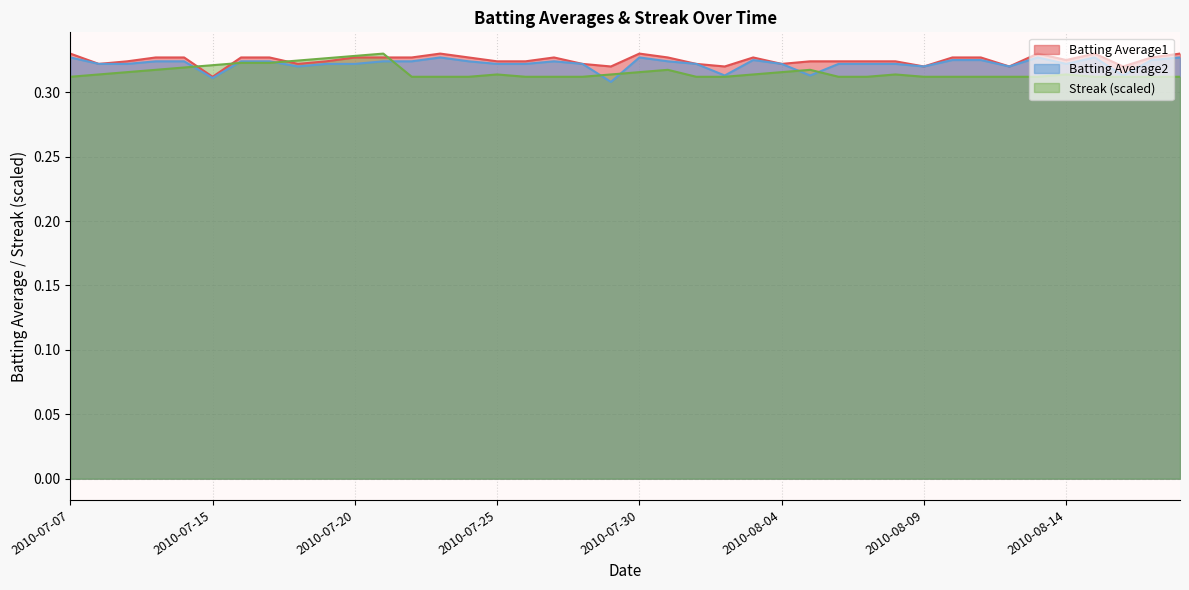

Which series has the largest range (max minus min)?

Batting Average2